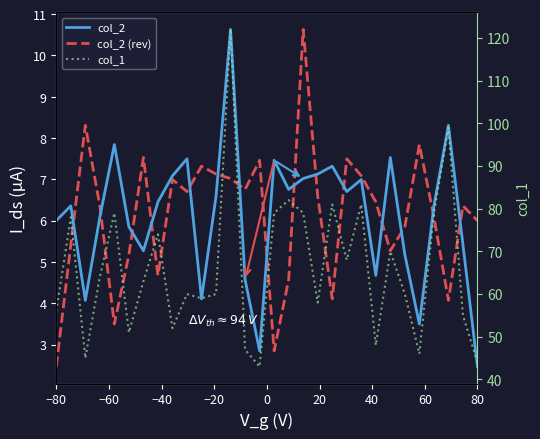

Does the chart display data point markers on the line(s)?

No